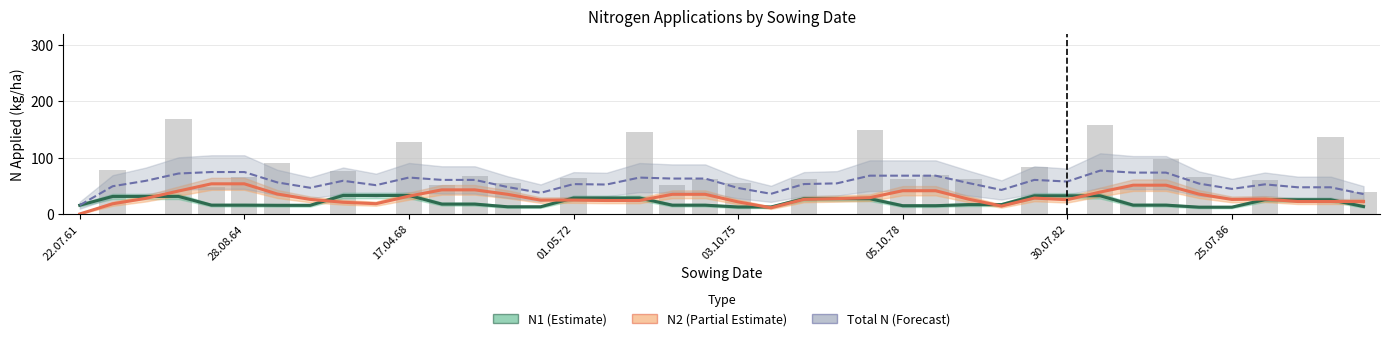

True or false: N2 (Partial Estimate) has a value of 65.4 at 26.

False